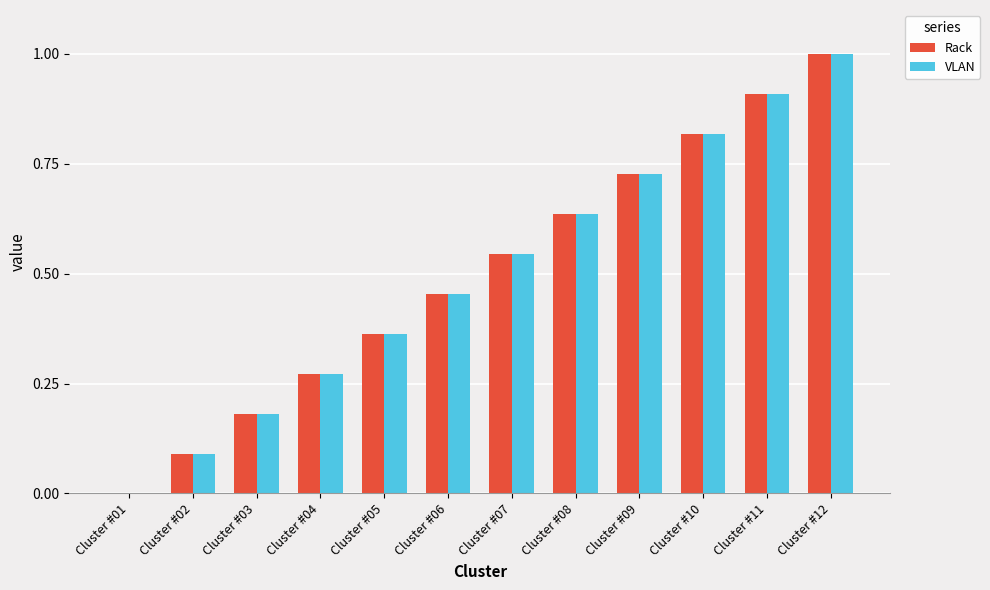

Which category has the highest value in the VLAN series?

Cluster #12